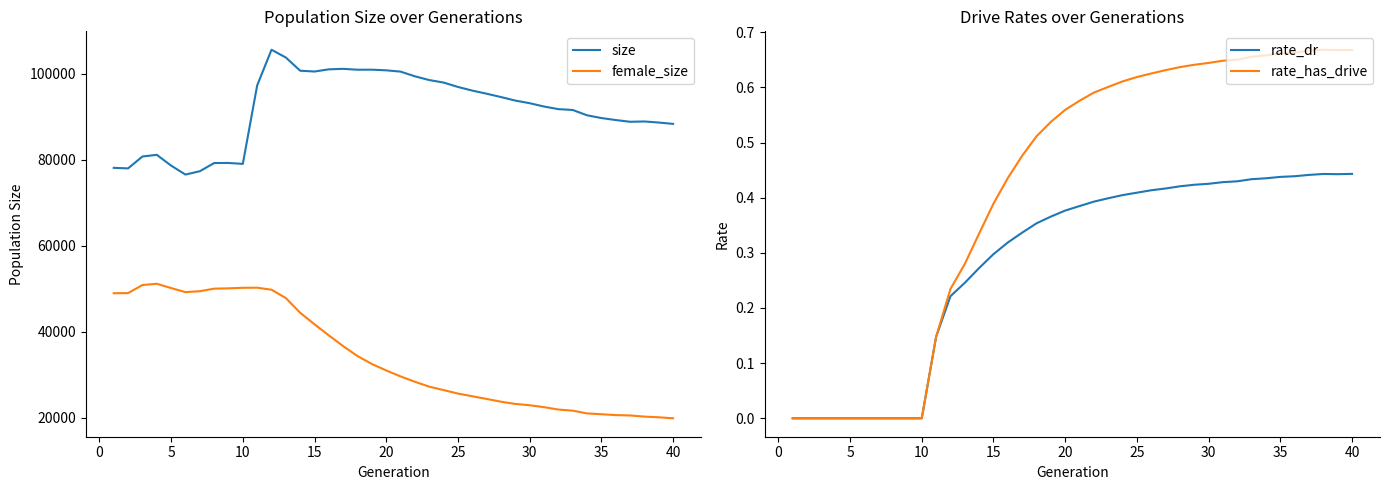

How many lines are shown in the chart?

4